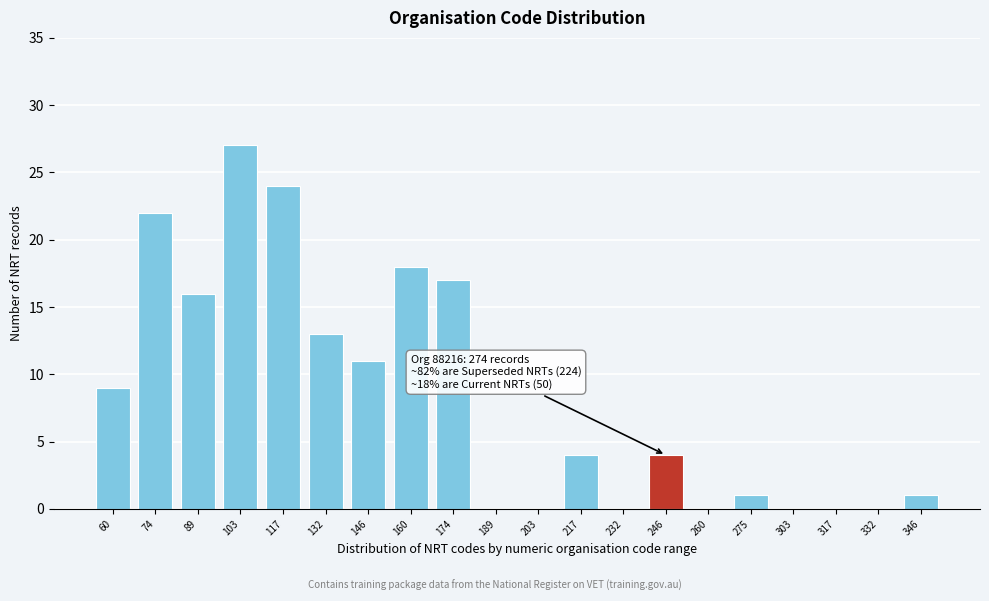

Reading left to right, list all the values displayed in this chart.

60=9	74=22	89=16	103=27	117=24	132=13	146=11	160=18	174=17	189=0	203=0	217=4	232=0	246=4	260=0	275=1	303=0	317=0	332=0	346=1